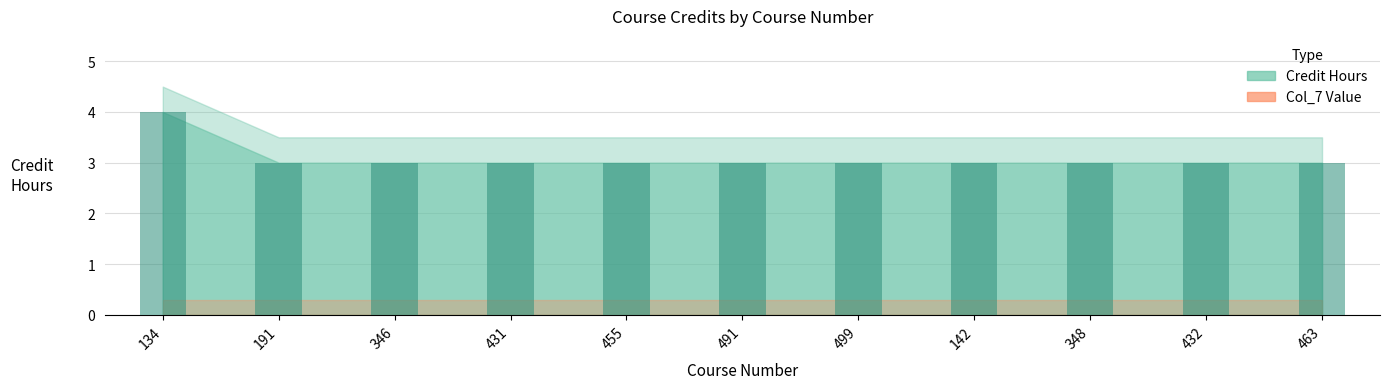

What is the label of the 6th bar from the right?

491